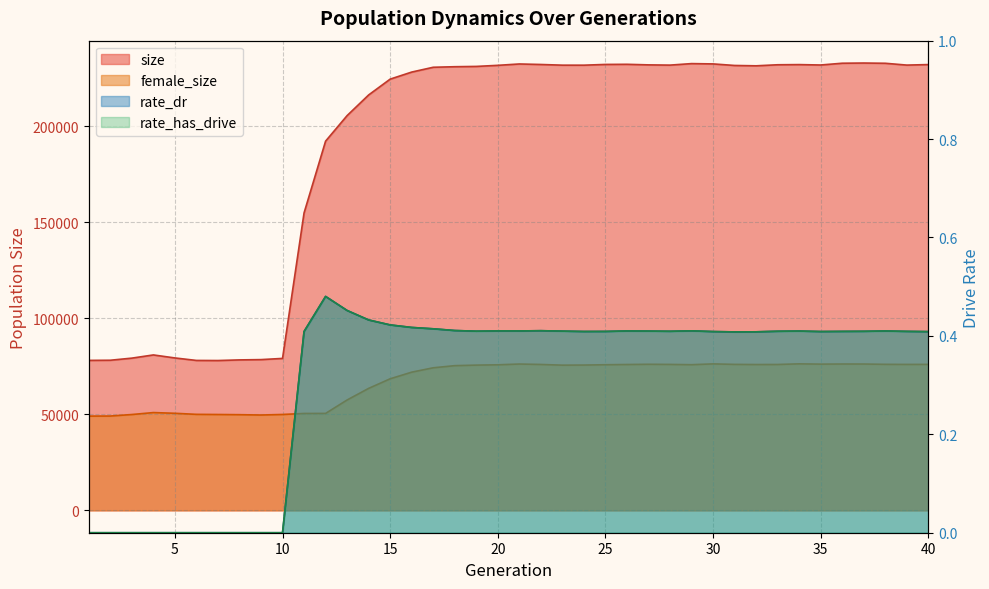

At which category is the sum across all series the highest?

37